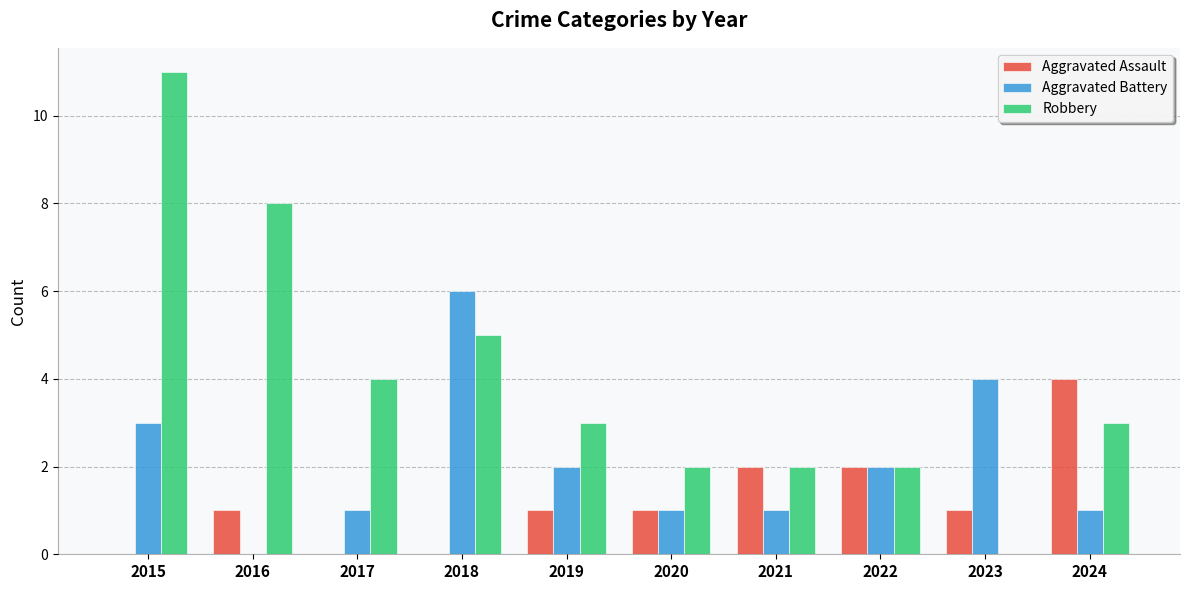

Where is Aggravated Battery nearest to the value 3?

2015